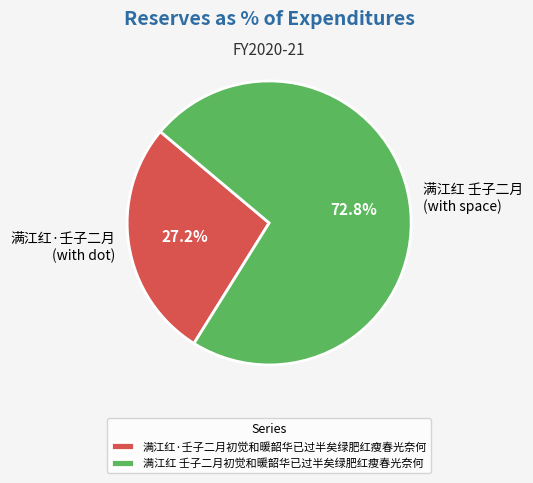

True or false: 满江红 壬子二月初觉和暖韶华已过半矣绿肥红瘦春光奈何 accounts for 85% of the total.

False